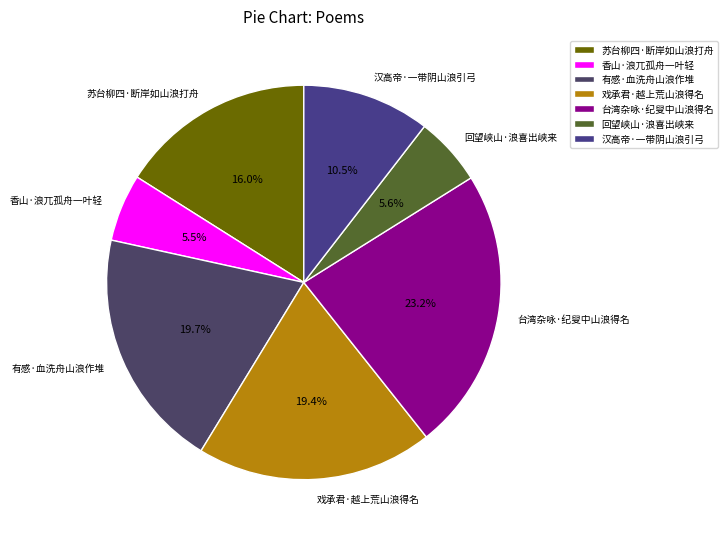

To the nearest percent, what is the combined percentage of 香山·浪兀孤舟一叶轻 and 回望峡山·浪喜出峡来?

11%